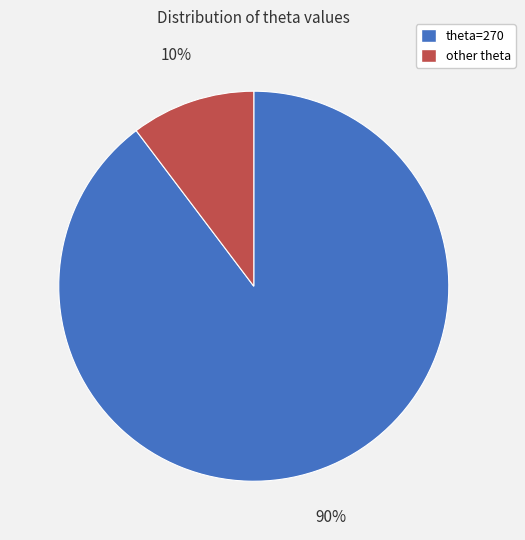

Does any single category account for the majority?

Yes